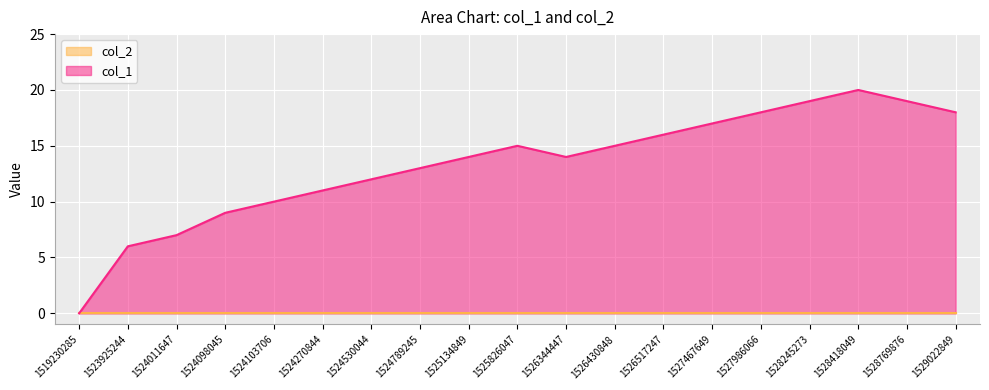

Reading left to right, list all the values displayed in this chart.

1519230285=0	1523925244=6	1524011647=7	1524098045=9	1524103706=10	1524270844=11	1524530044=12	1524789245=13	1525134849=14	1525826047=15	1526344447=14	1526430848=15	1526517247=16	1527467649=17	1527986066=18	1528245273=19	1528418049=20	1528769876=19	1529022849=18